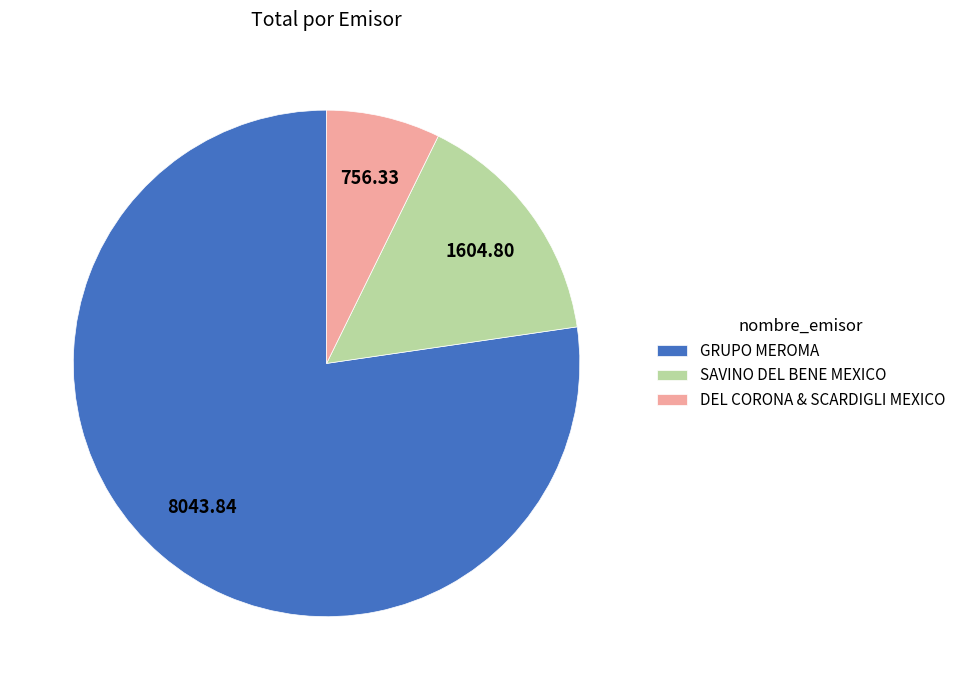

Which has a higher value, DEL CORONA & SCARDIGLI MEXICO or SAVINO DEL BENE MEXICO?

SAVINO DEL BENE MEXICO